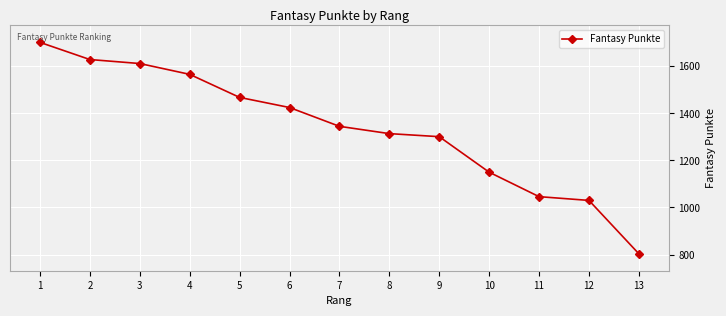

What is the difference between the maximum and minimum values?

899